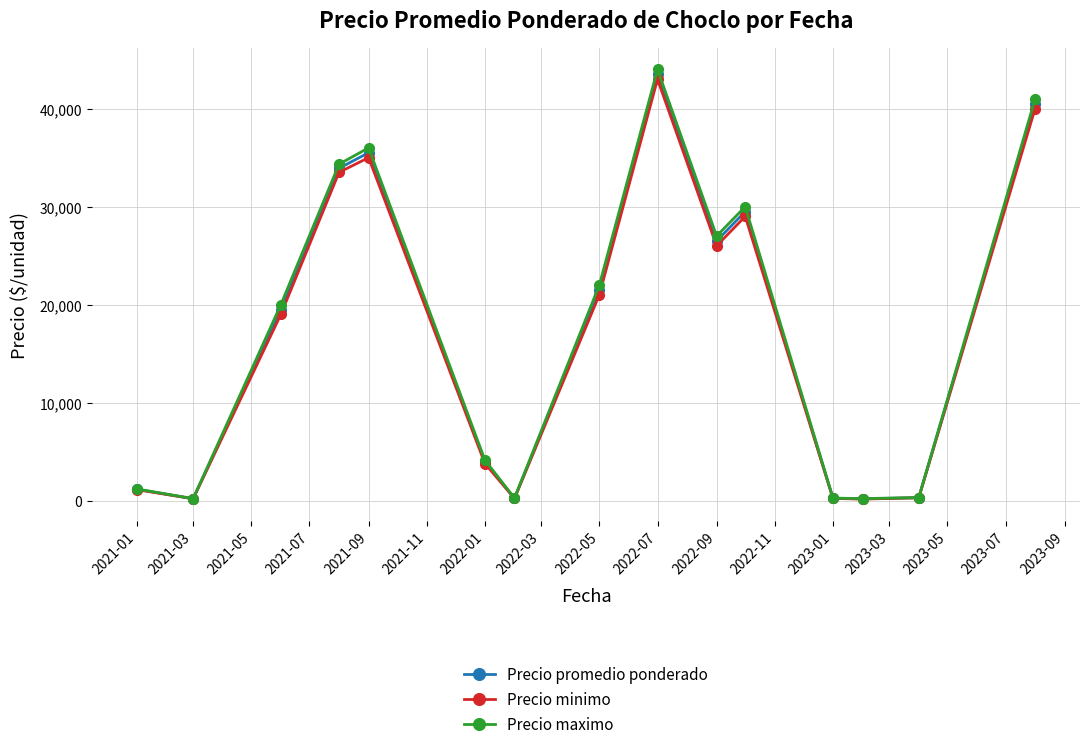

What is the value of the Precio promedio ponderado point at the 11th from the left?

29500.0